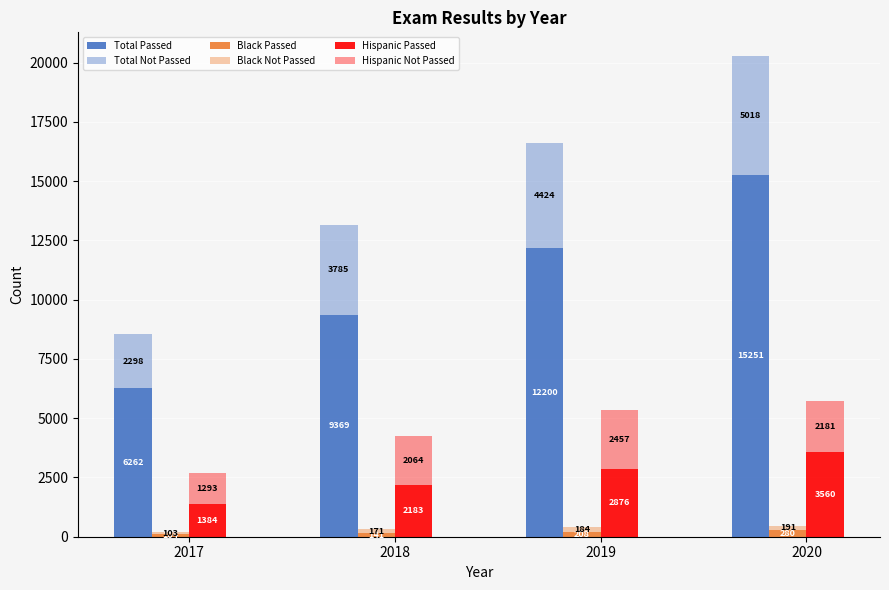

Which has a higher value, 2018 or 2019?

2019